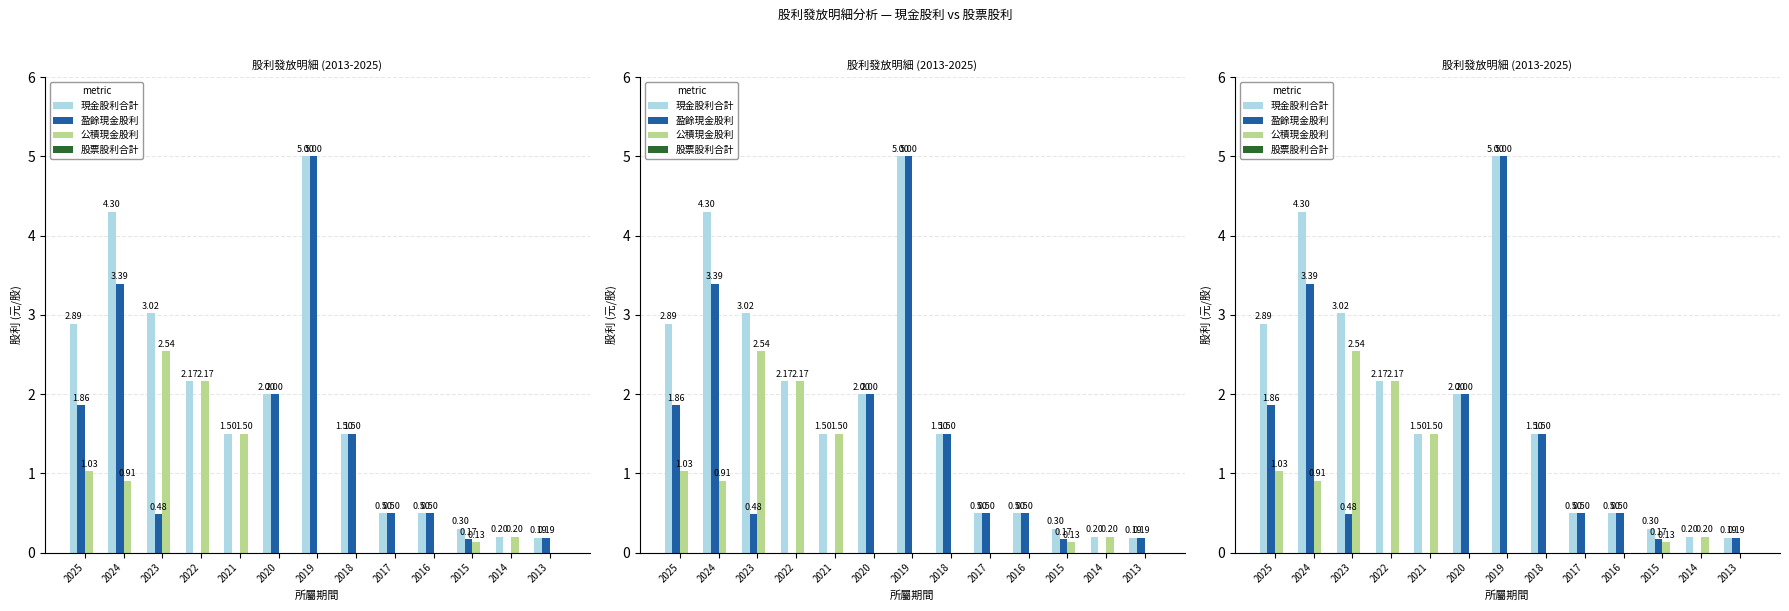

List the labels in order of 盈餘現金股利 value, largest first.

2019, 2024, 2020, 2025, 2018, 2017, 2016, 2023, 2013, 2015, 2022, 2021, 2014